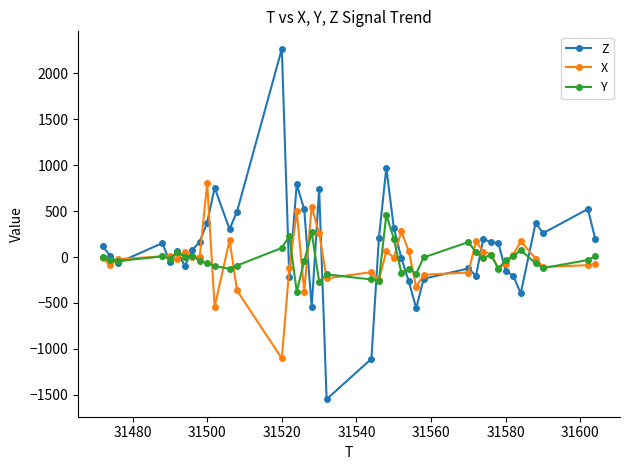

What is the minimum value shown in the chart?

-1548